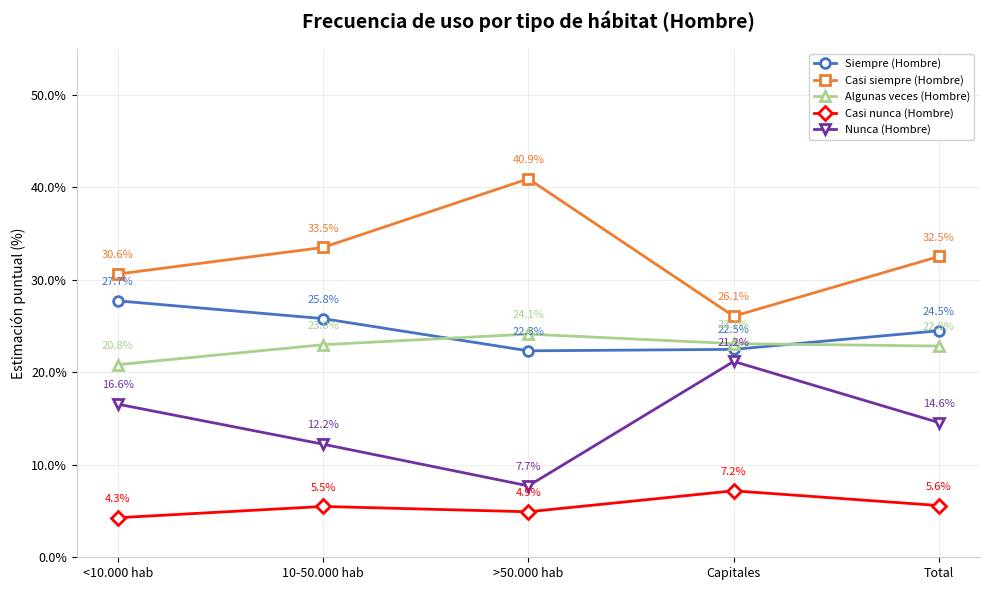

Reading left to right, list all the values displayed in this chart.

Siempre (Hombre): <10.000 hab=27.7	10-50.000 hab=25.8	>50.000 hab=22.3	Capitales=22.5	Total=24.5
Casi siempre (Hombre): <10.000 hab=30.6	10-50.000 hab=33.5	>50.000 hab=40.9	Capitales=26.1	Total=32.5
Algunas veces (Hombre): <10.000 hab=20.8	10-50.000 hab=23.0	>50.000 hab=24.1	Capitales=23.1	Total=22.8
Casi nunca (Hombre): <10.000 hab=4.3	10-50.000 hab=5.5	>50.000 hab=4.9	Capitales=7.2	Total=5.6
Nunca (Hombre): <10.000 hab=16.6	10-50.000 hab=12.2	>50.000 hab=7.7	Capitales=21.2	Total=14.6